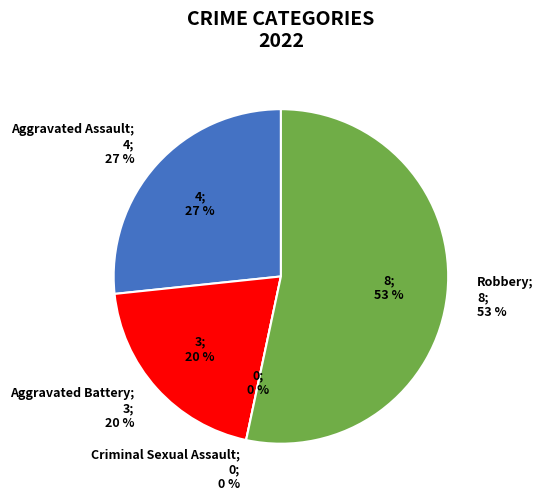

What percentage is NOT represented by Aggravated Assault?

73.3%